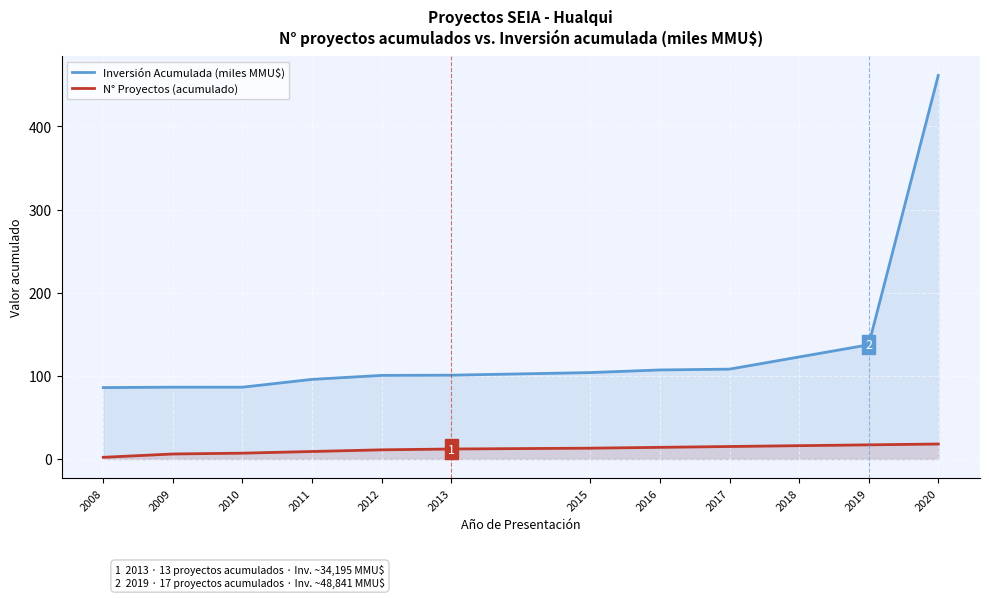

At which label does N° Proyectos (acumulado) reach its minimum?

2008